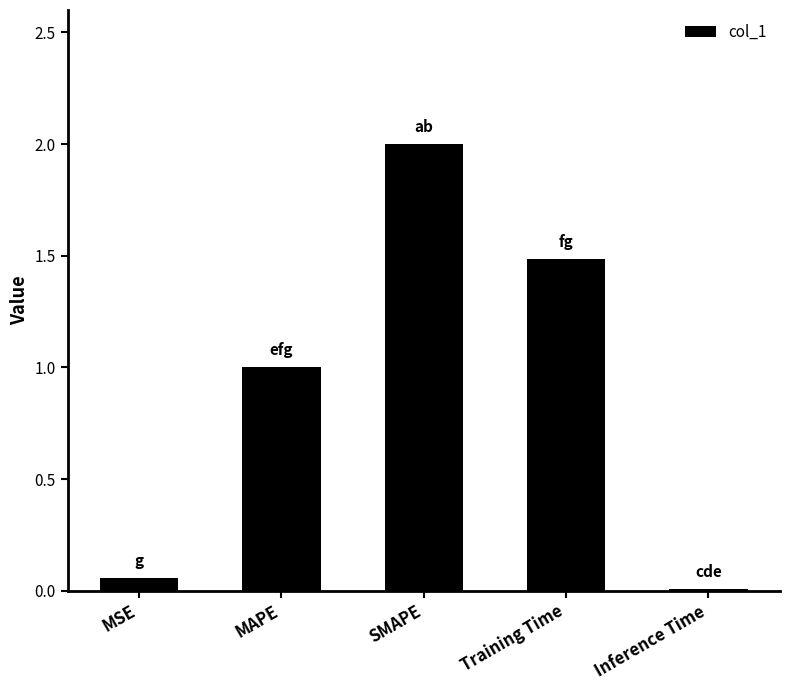

What is the label of the 3rd bar from the right?

SMAPE